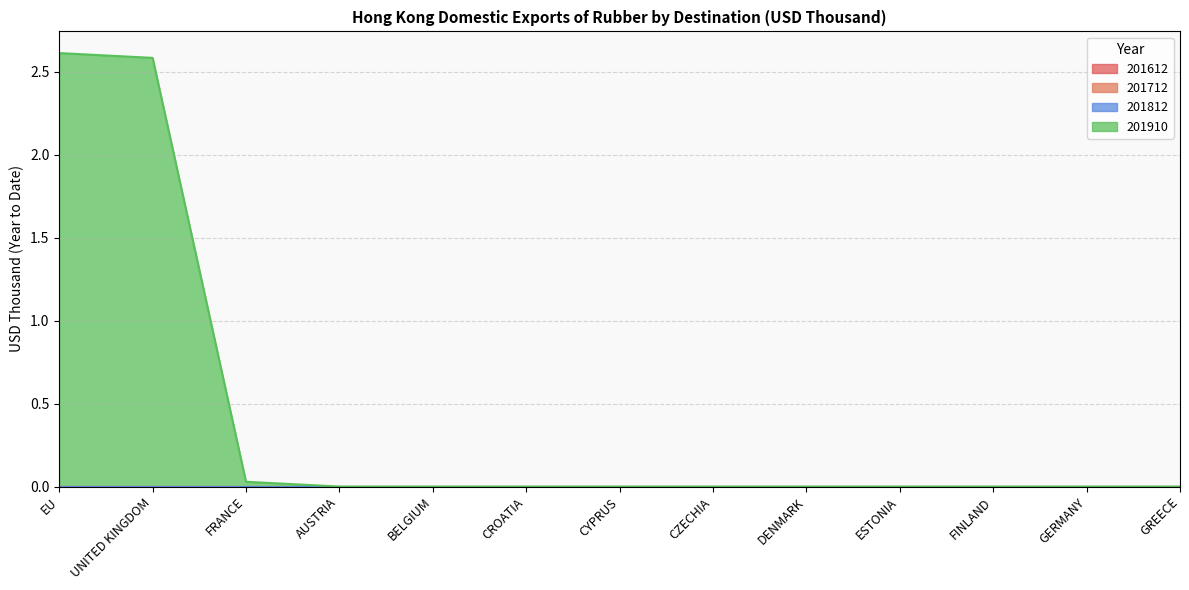

Which has a higher value, EU or GERMANY?

EU